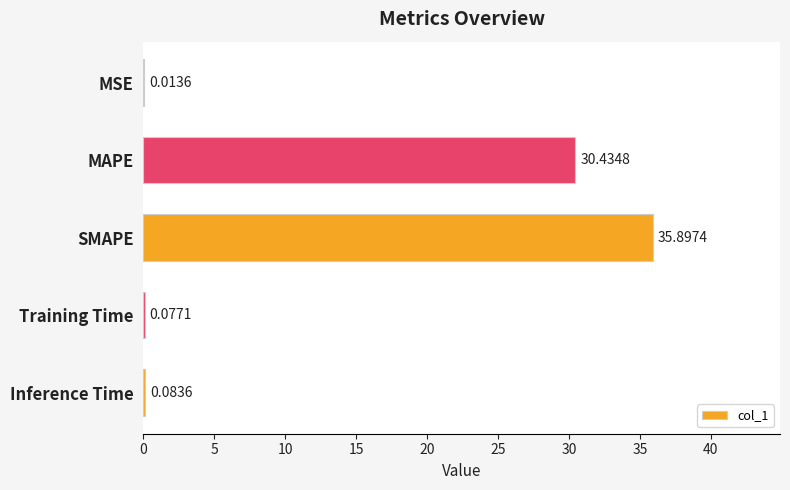

Which label corresponds to the largest value in the chart?

SMAPE